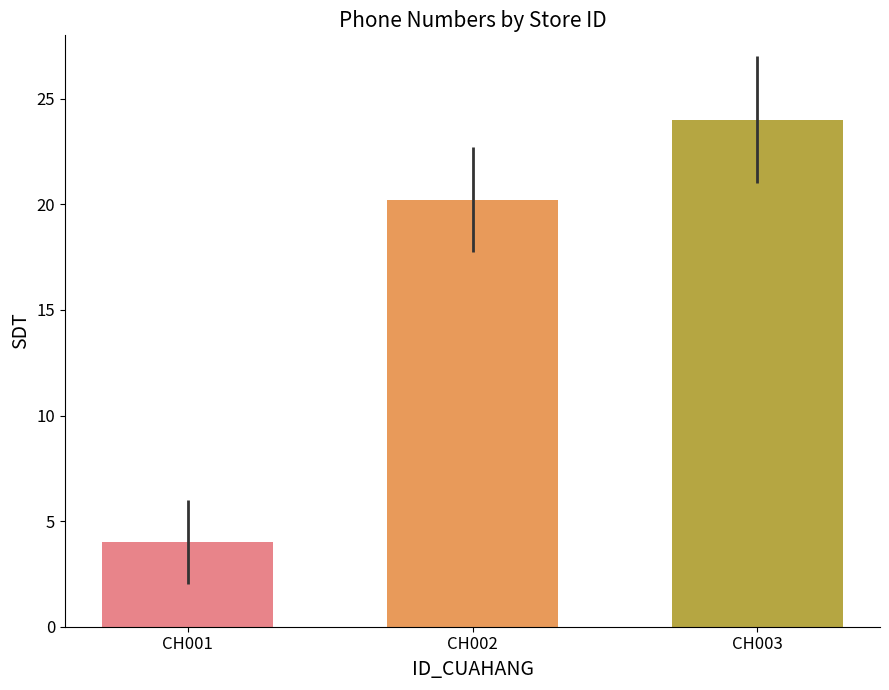

What is the change in value from CH001 to CH002?

+16.2